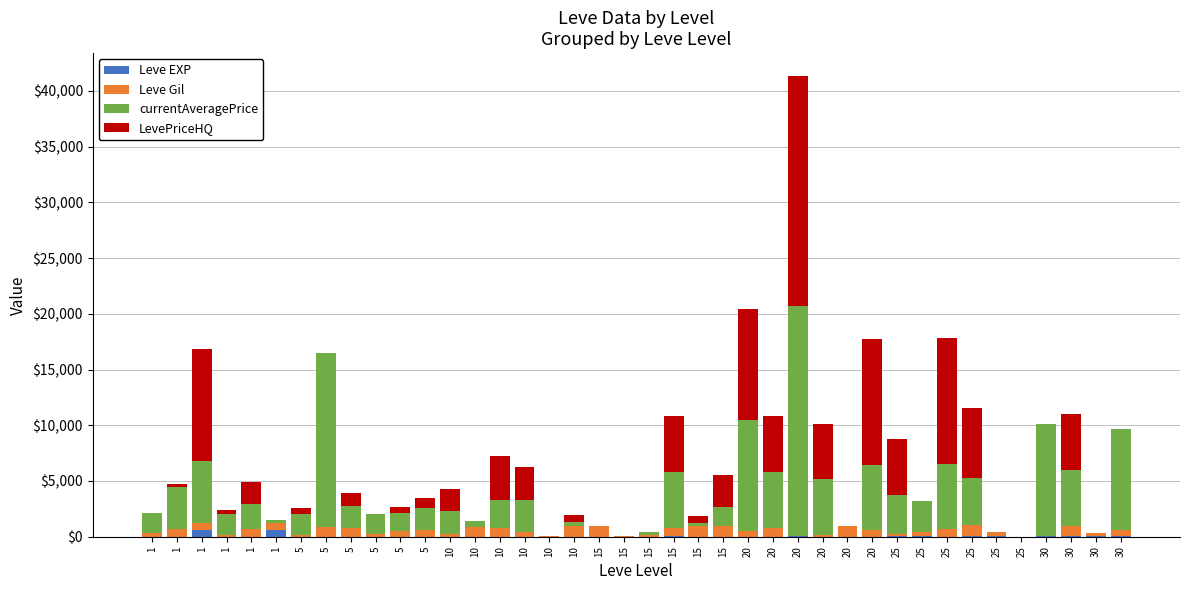

What is the average value of the Leve Gil series?

522